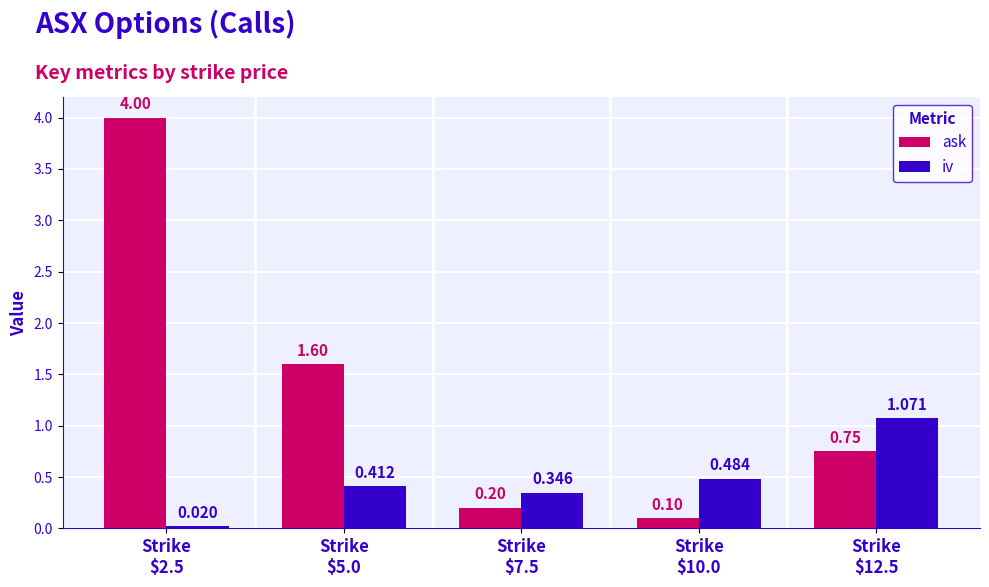

List the series in order of their peak value, lowest first.

iv, ask